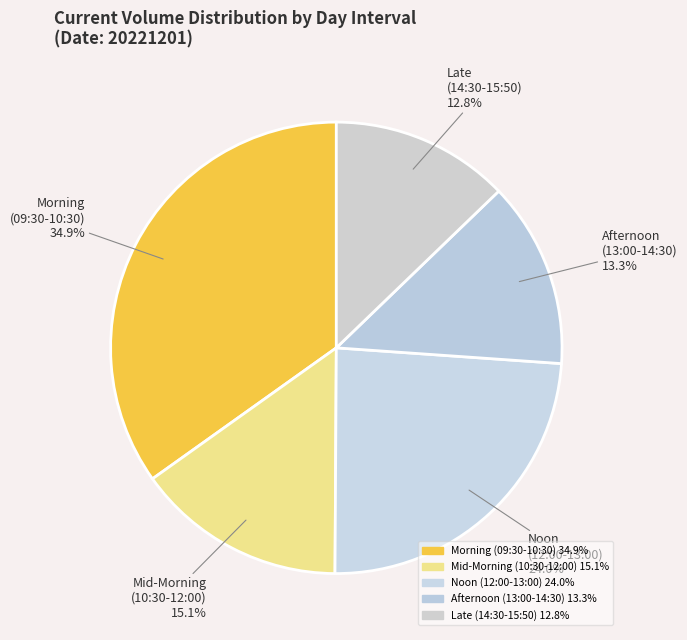

Is there a majority slice in this chart?

No